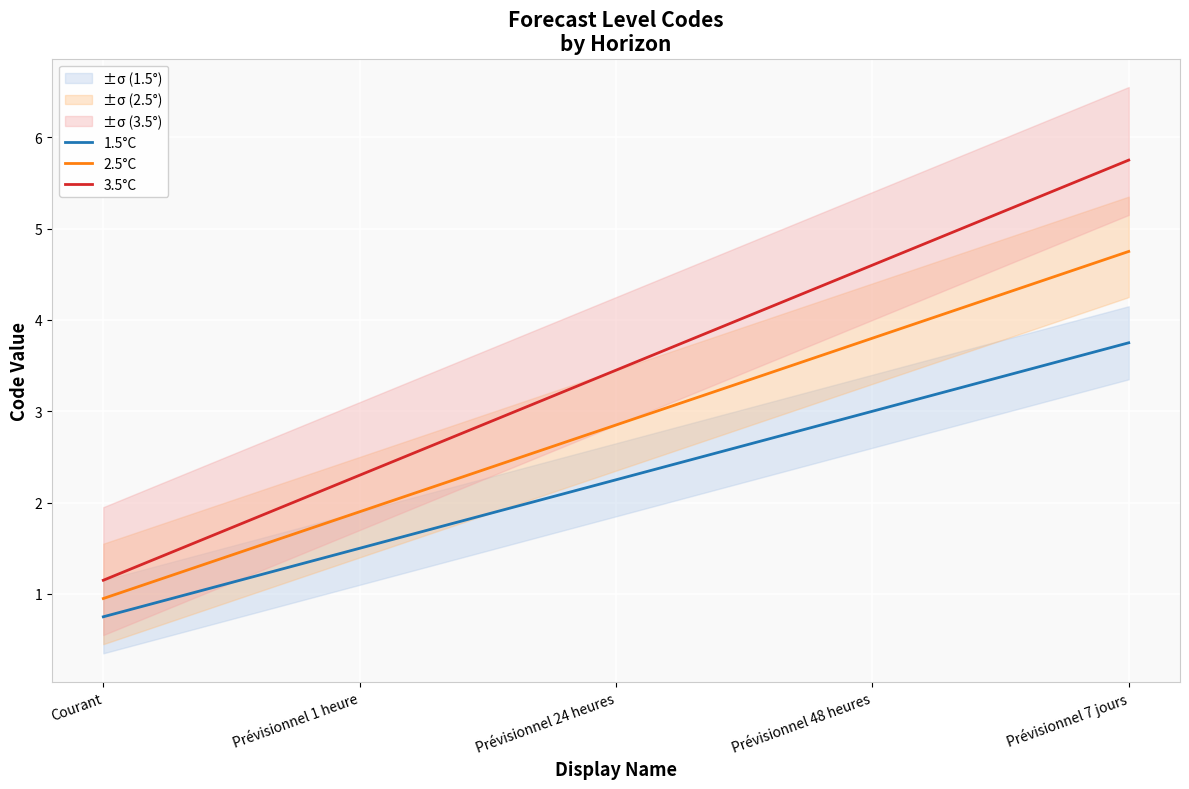

What is the difference between the second highest and minimum values in the 1.5°C series?

2.2